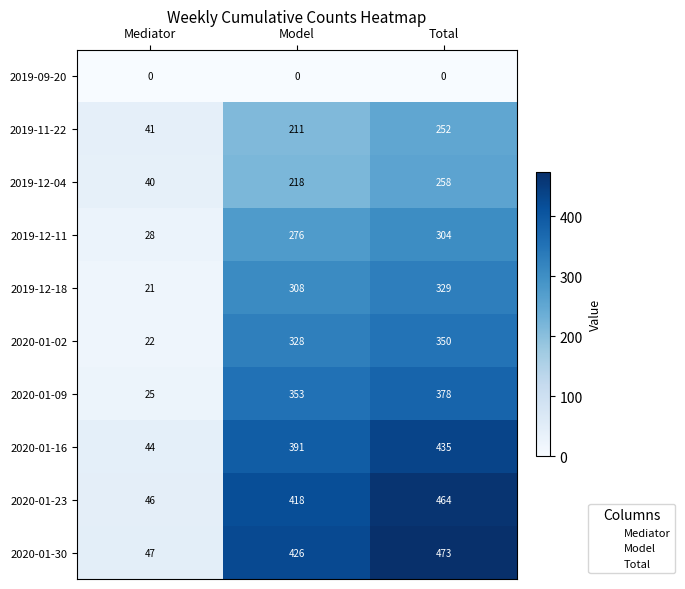

What is the spread (max minus min) of values at Model?

426